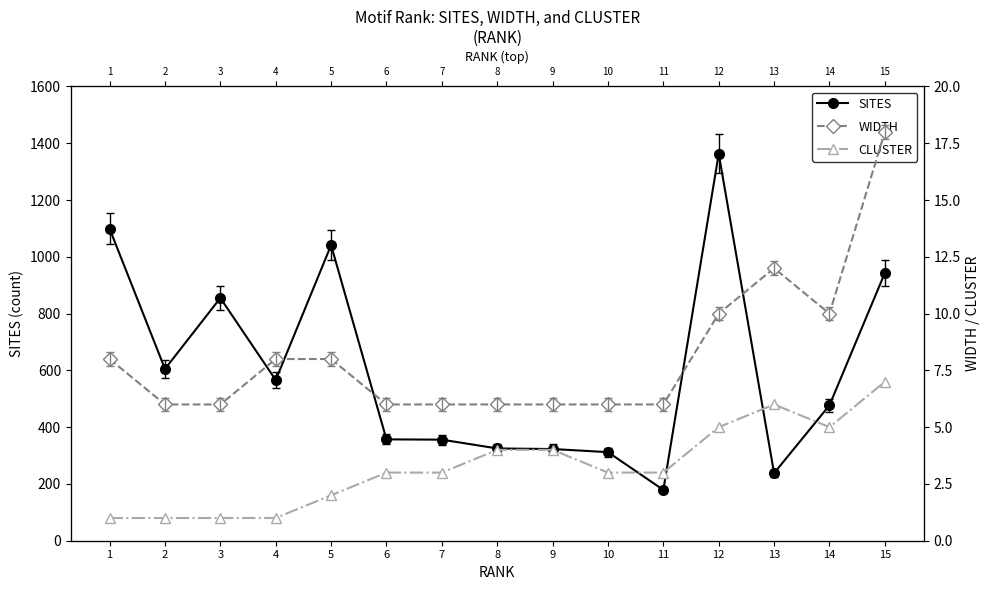

Which series changed the most between 7 and 15?

SITES